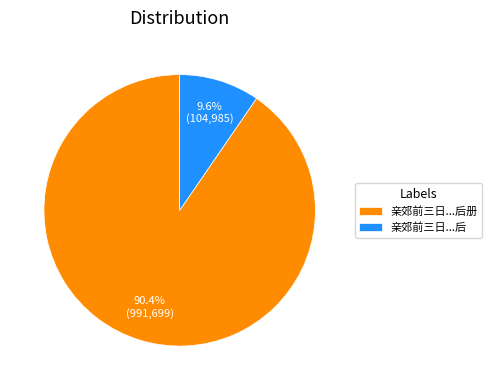

What is the ratio of the value at 亲郊前三日...后册 to the value at 亲郊前三日...后?

9.4